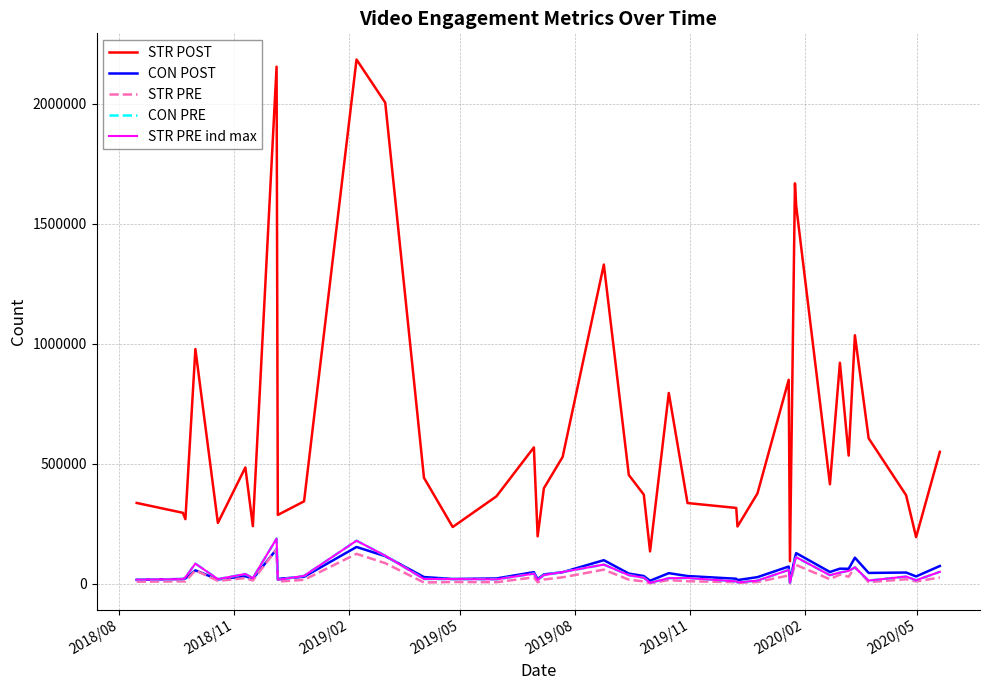

List the series in order of their peak value, highest first.

STR POST, CON PRE, STR PRE ind max, CON POST, STR PRE